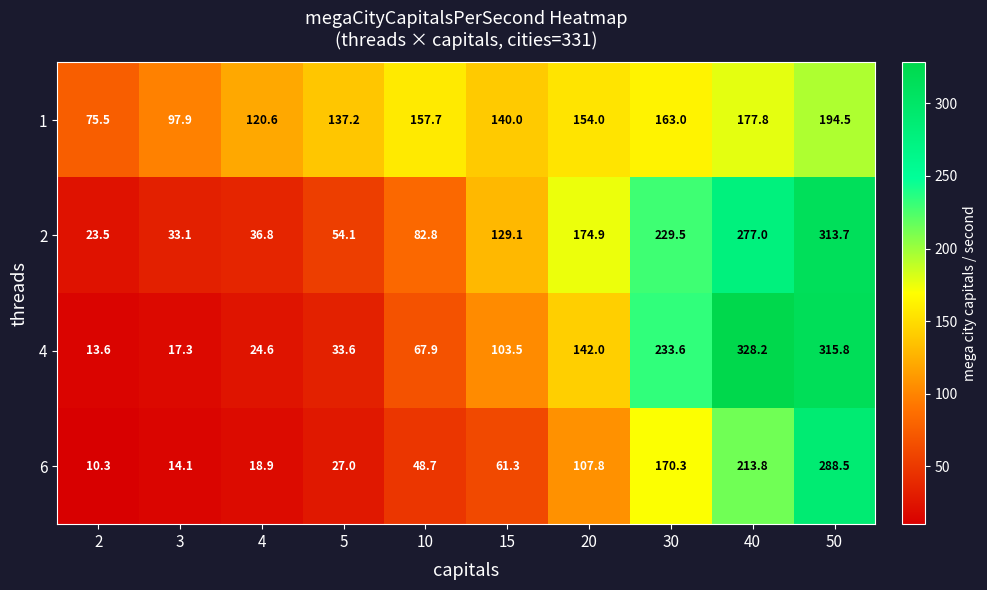

At which label is 4 closest to 170?

20